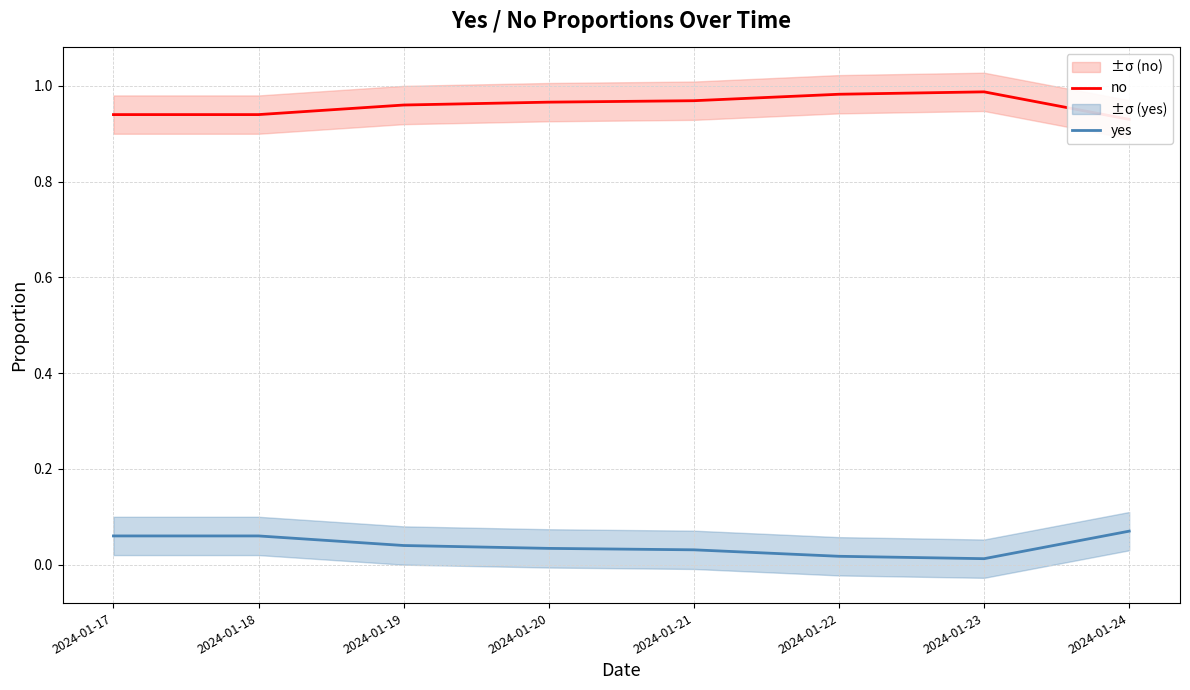

At which label is yes closest to 0?

2024-01-23